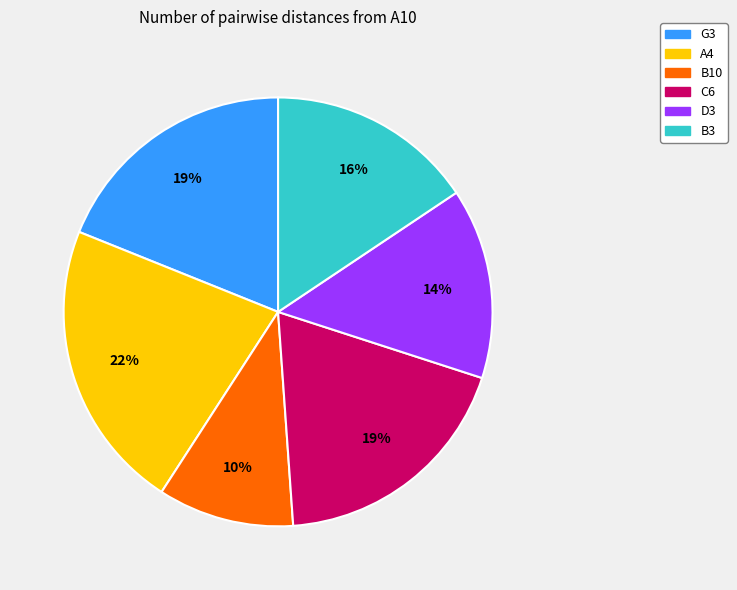

To the nearest percent, what portion does B10 represent?

10%